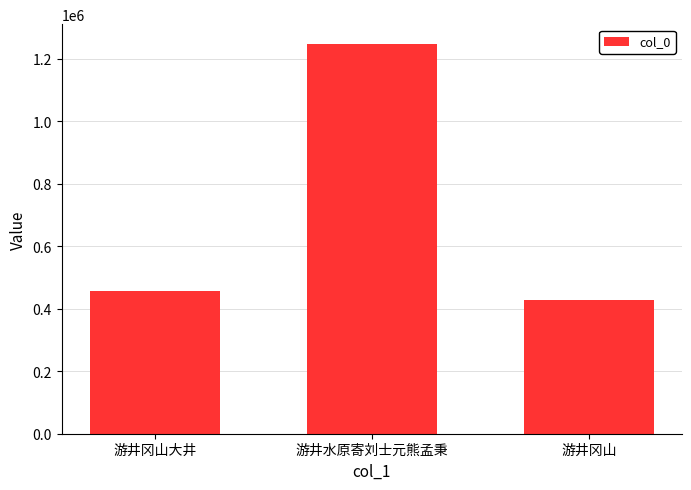

What is the value of the 2nd bar from the left?

1247806